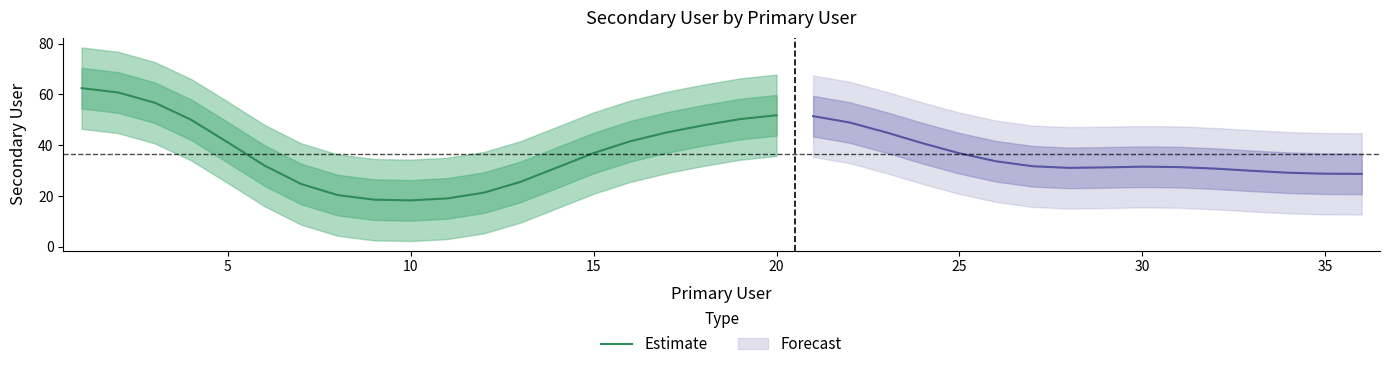

At which category does the chart reach its minimum across all series?

10